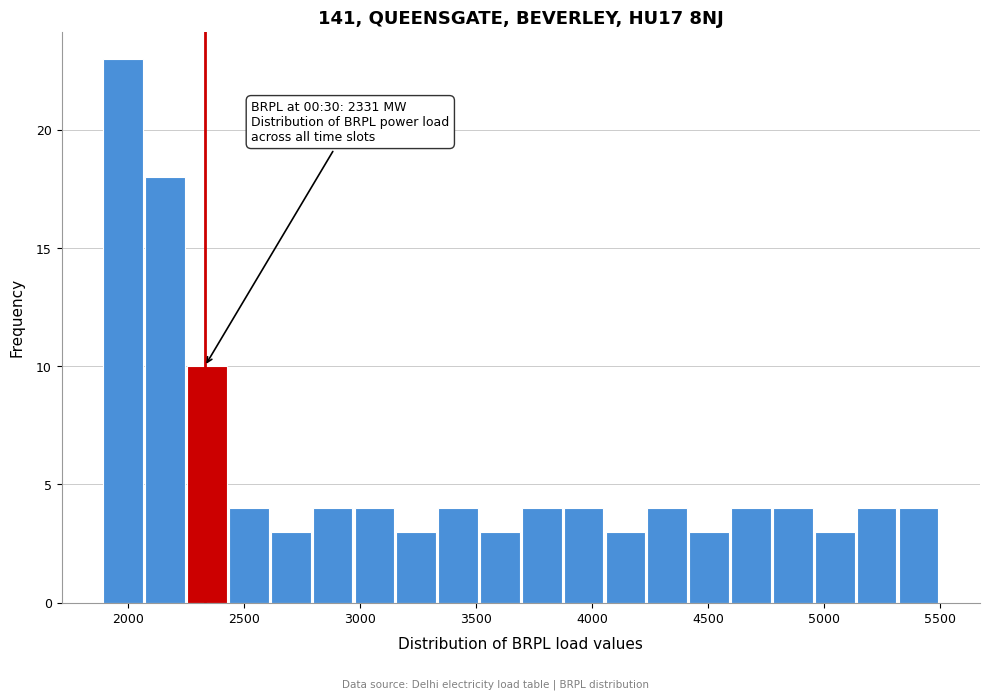

Read against the x-axis, roughly where is the centre of the tallest bar?

2000